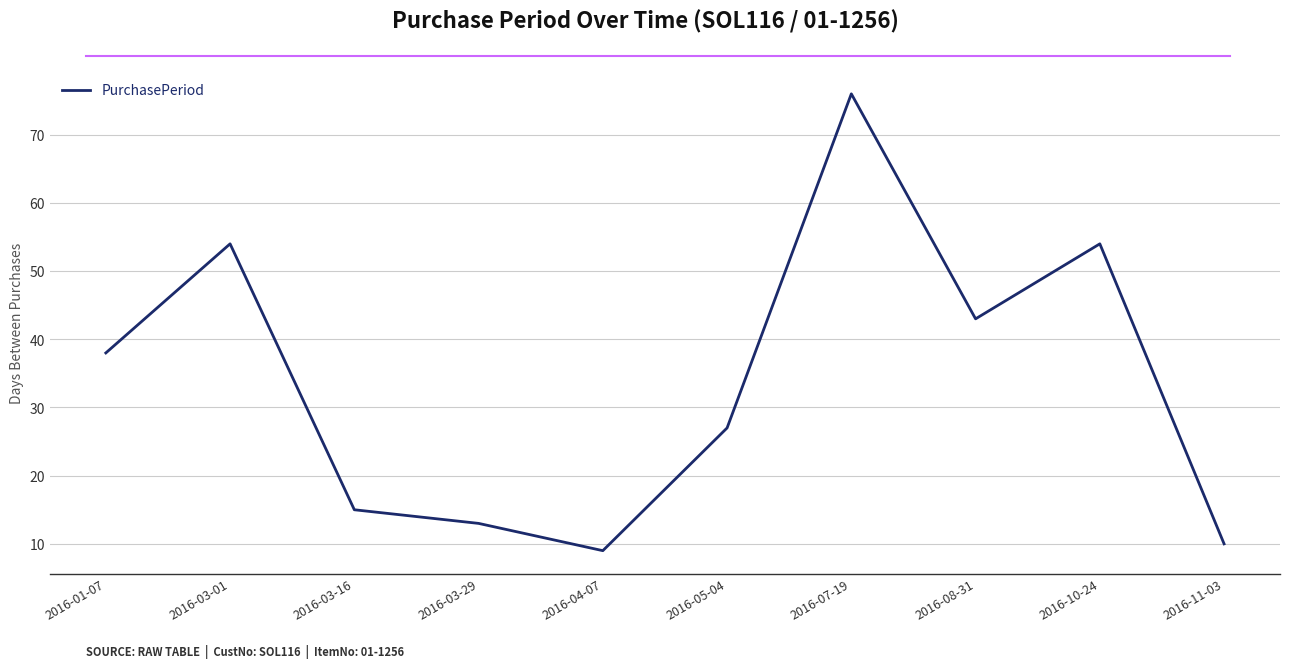

Is it true that the value at 2016-10-24 is 54?

True